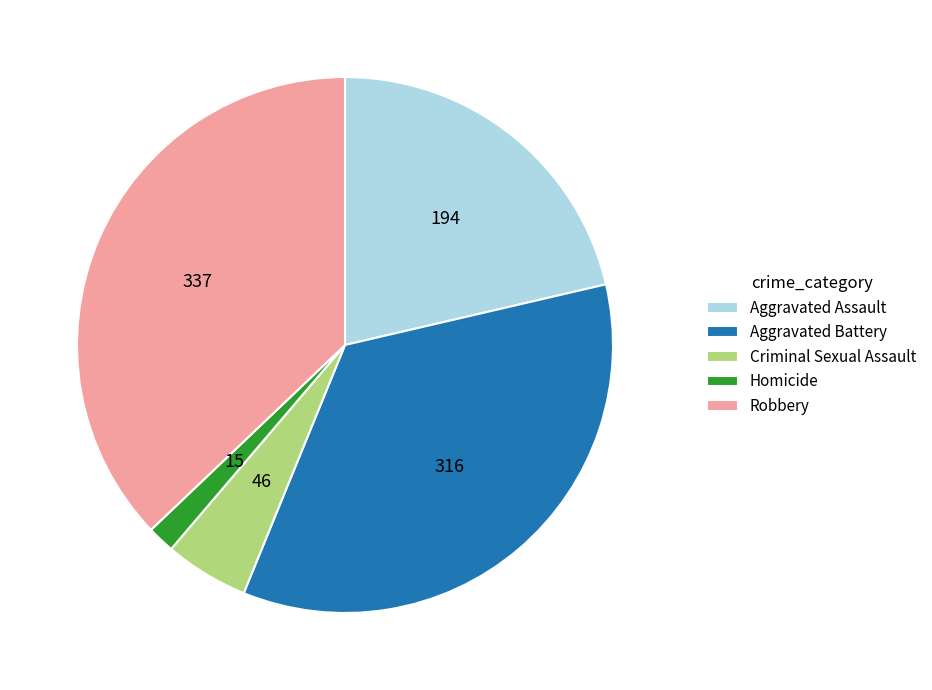

Which category has the biggest portion of the pie?

Robbery